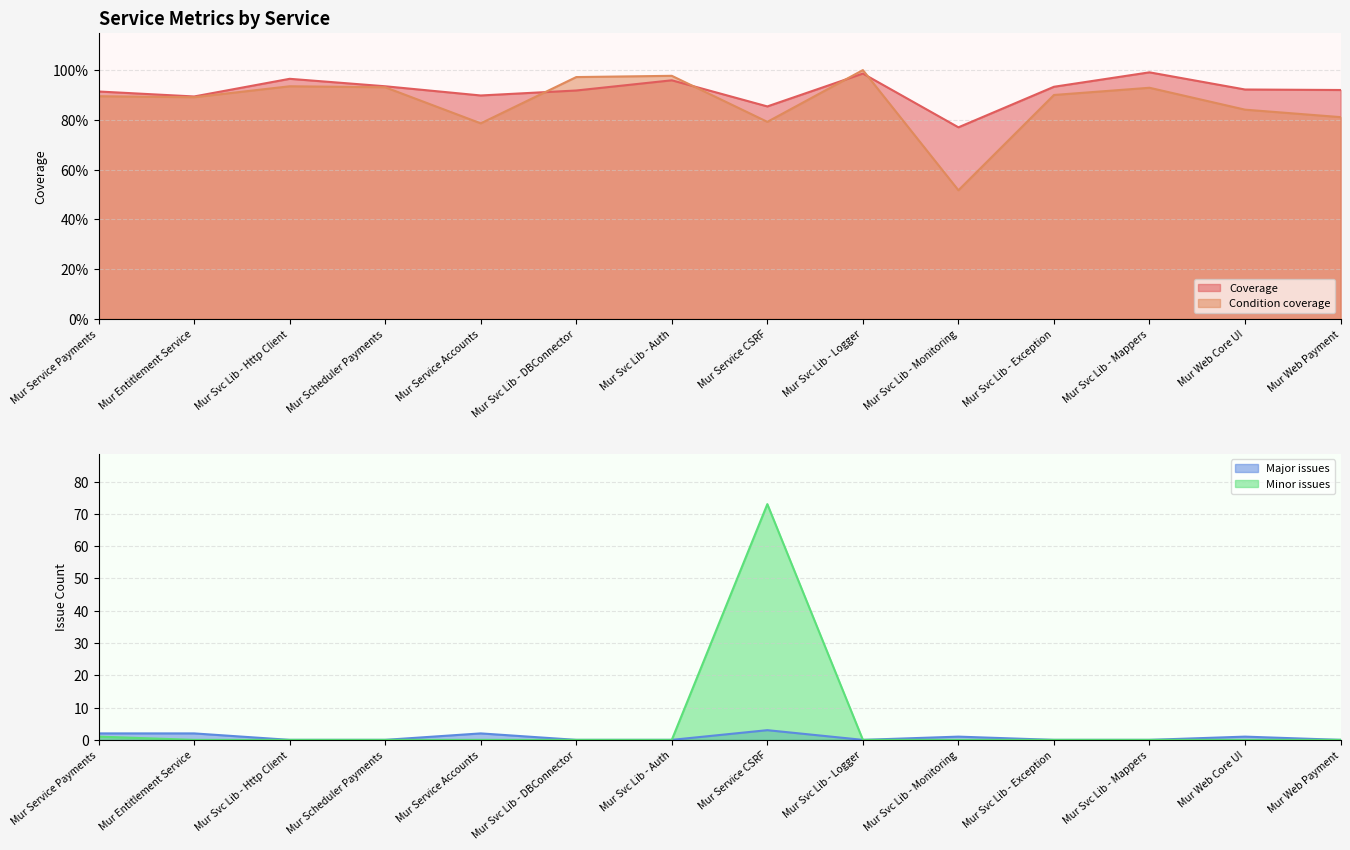

At which label does Condition coverage reach its peak?

Mur Svc Lib - Logger